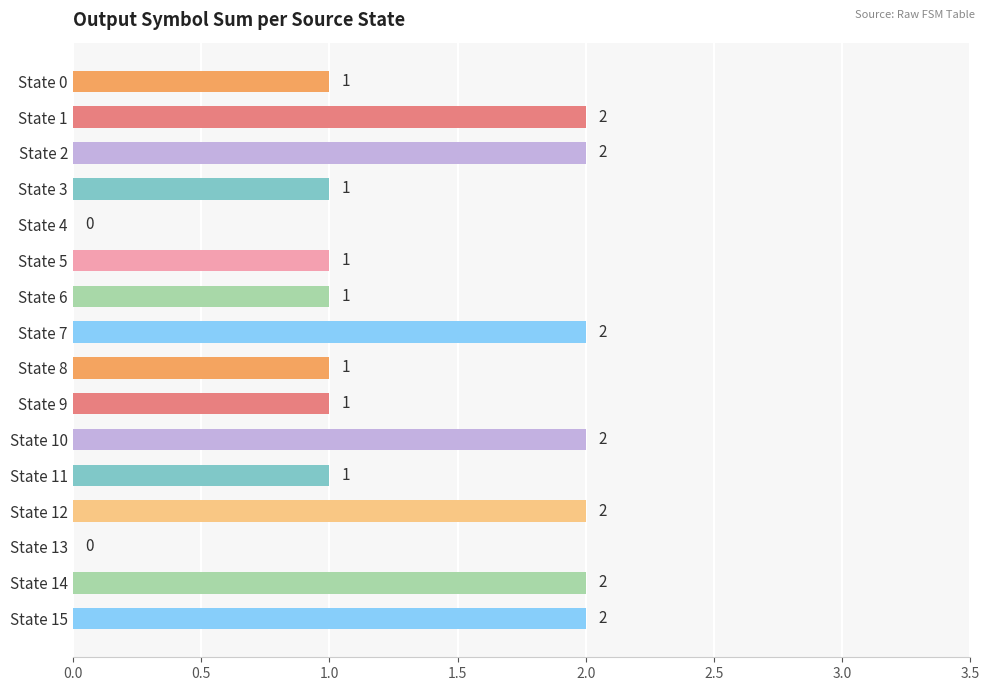

What is the sum of all values?

21